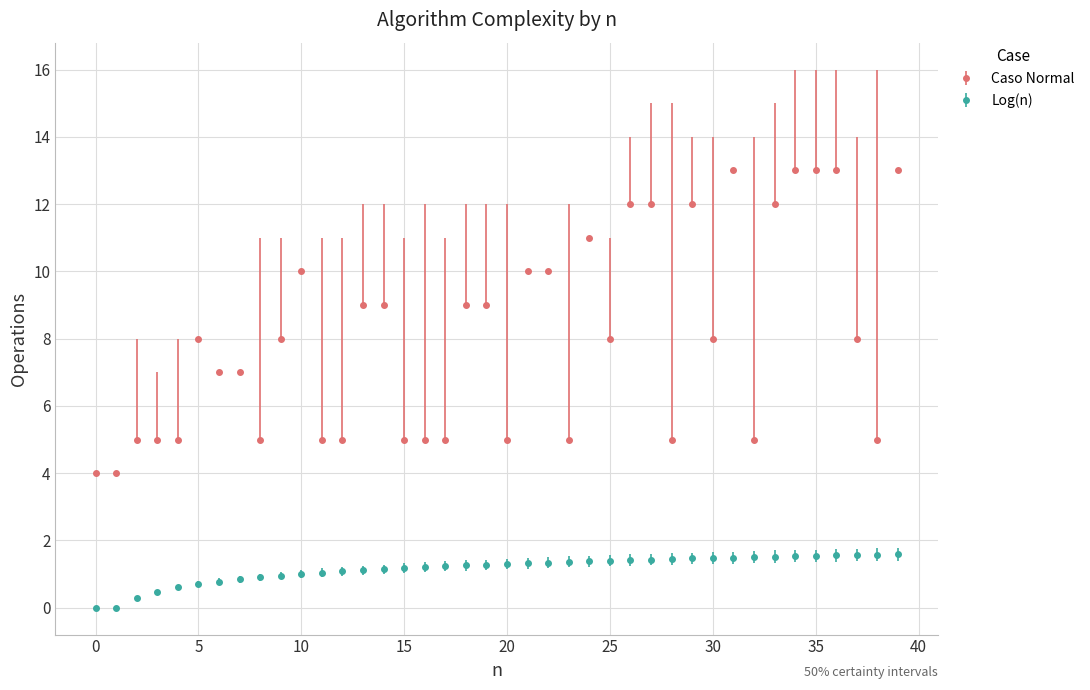

Which series has the largest total across all categories?

Caso Normal